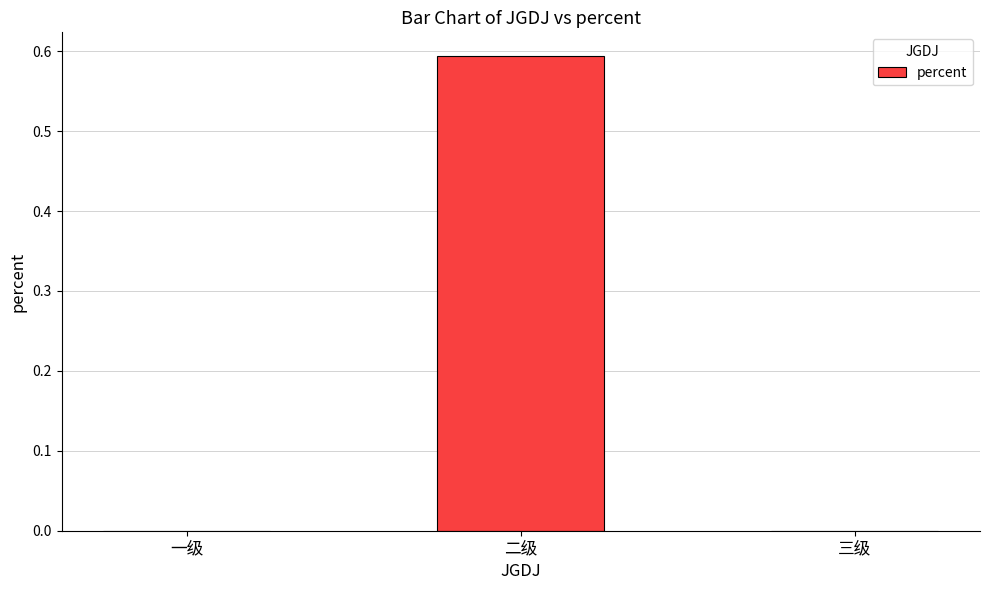

Between 二级 and 三级, which is larger?

二级